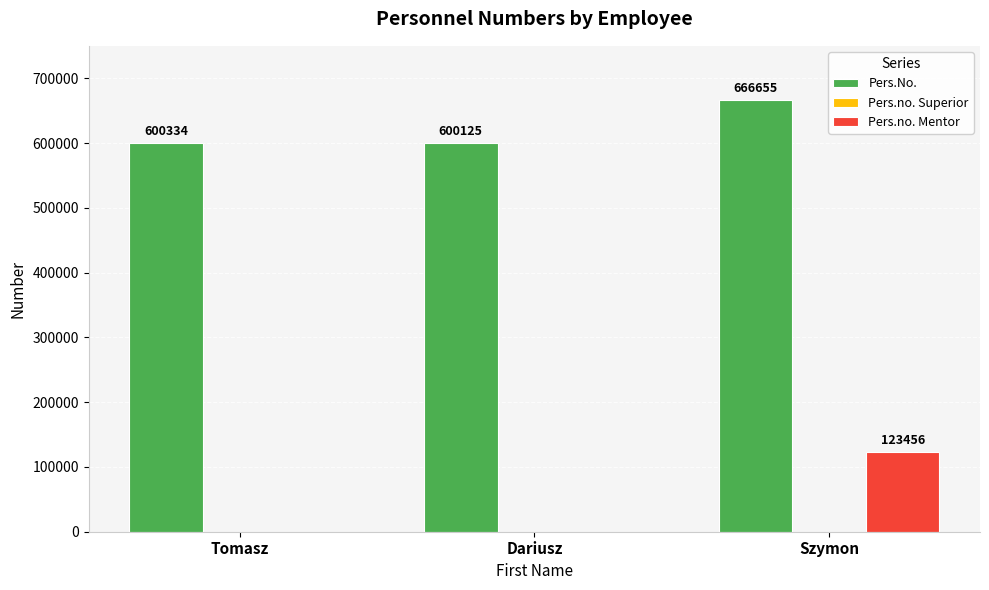

What is the total value across all series at Dariusz?

600125